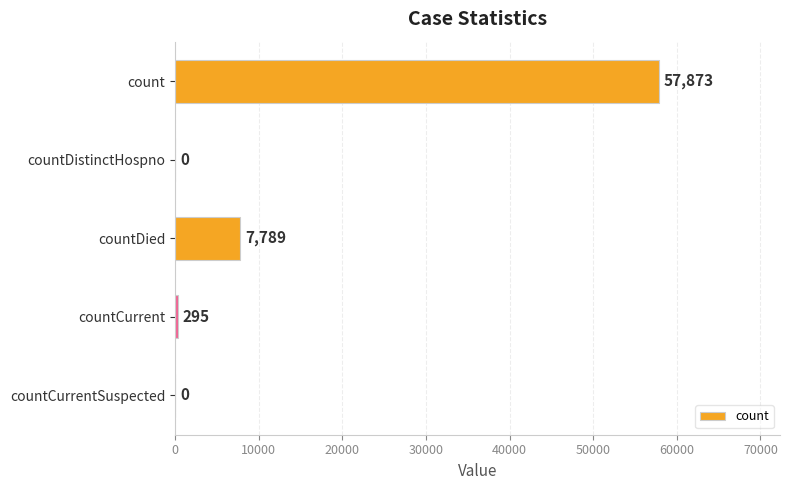

What is the change in value from count to countDistinctHospno?

-57873